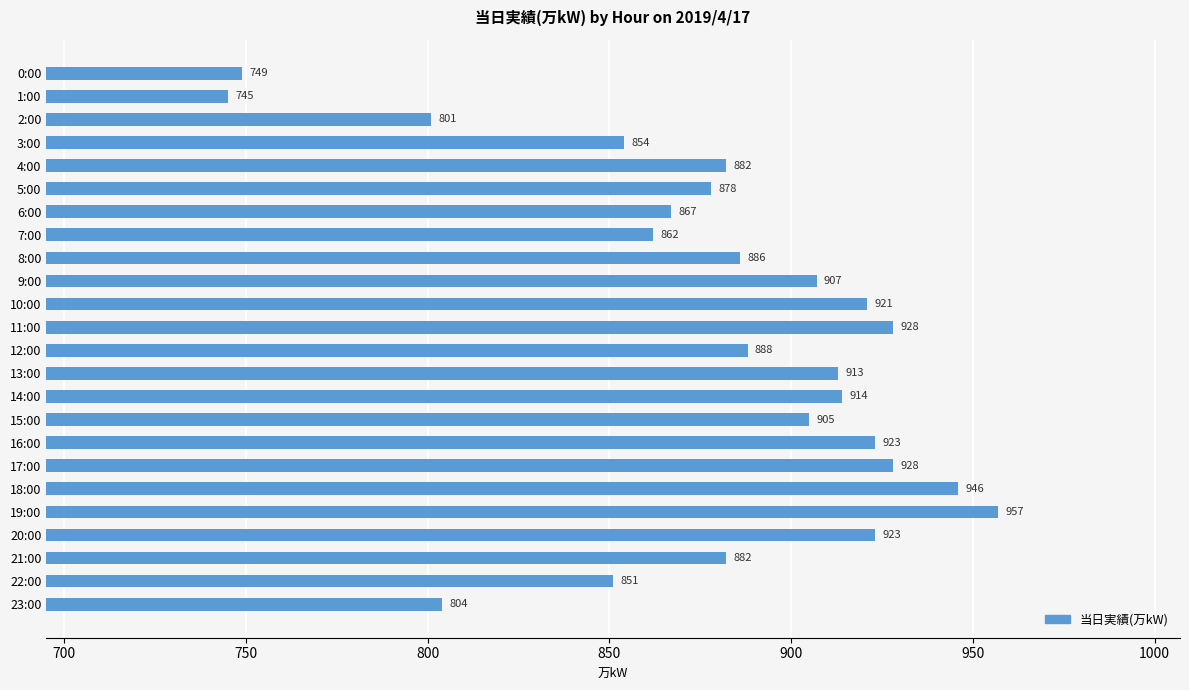

How many series are shown in this chart?

1